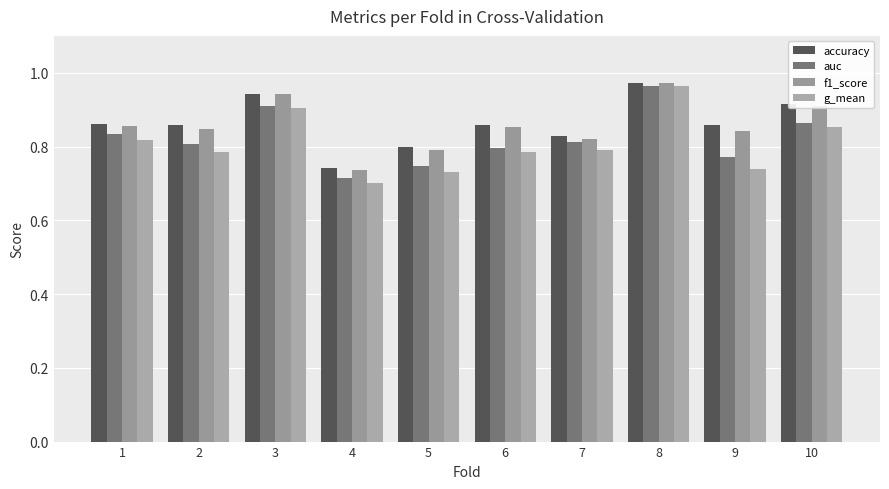

How many bars are there in each group?

4